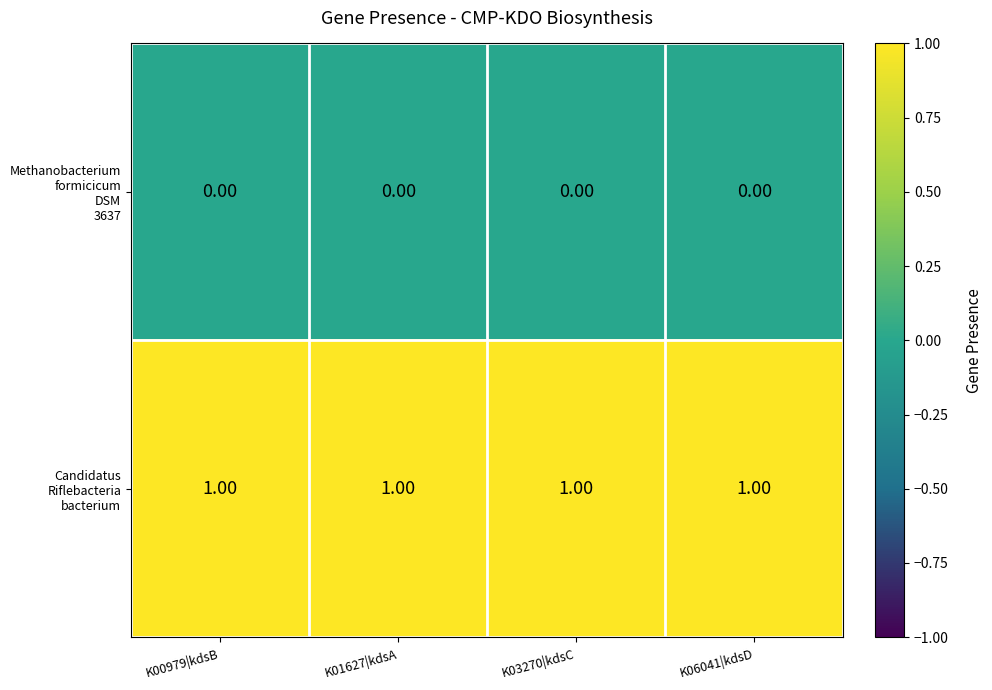

At how many categories does at least one series exceed 0?

4